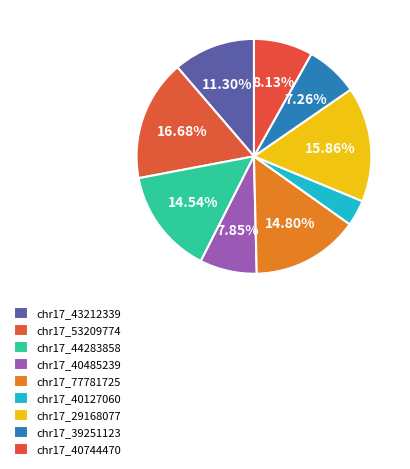

To the nearest percent, what portion does chr17_53209774 represent?

17%